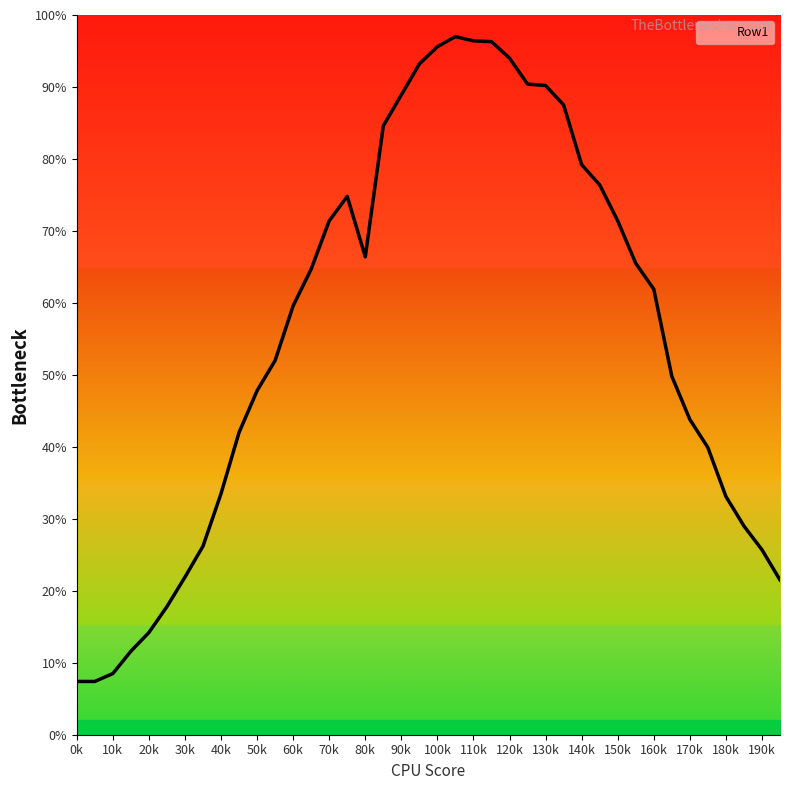

Does the chart have visible grid lines?

No